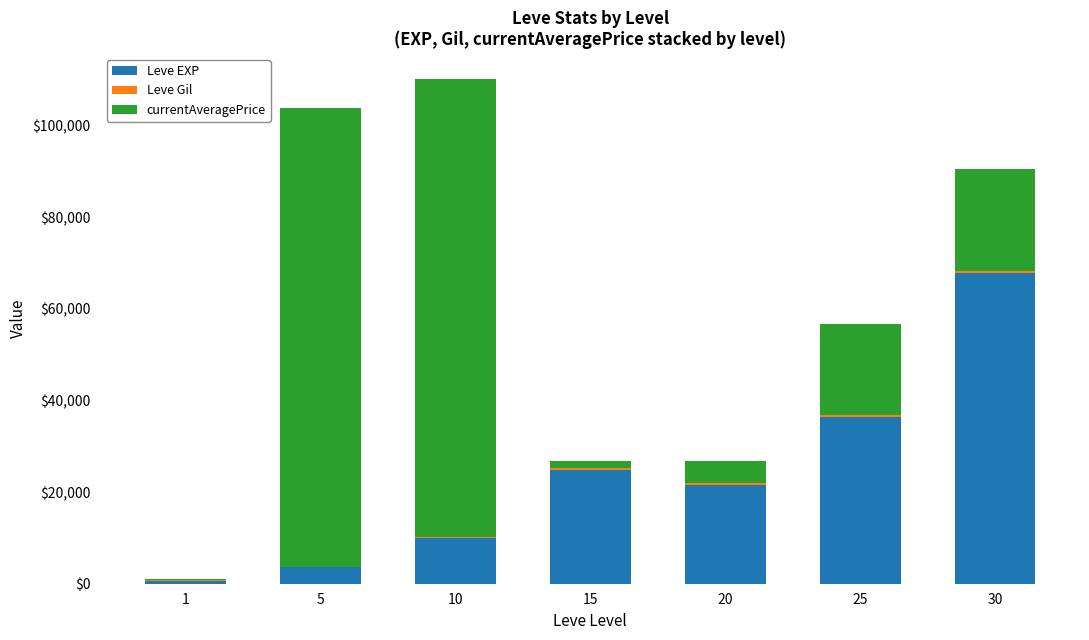

What is the maximum value for Leve EXP?

67730.0